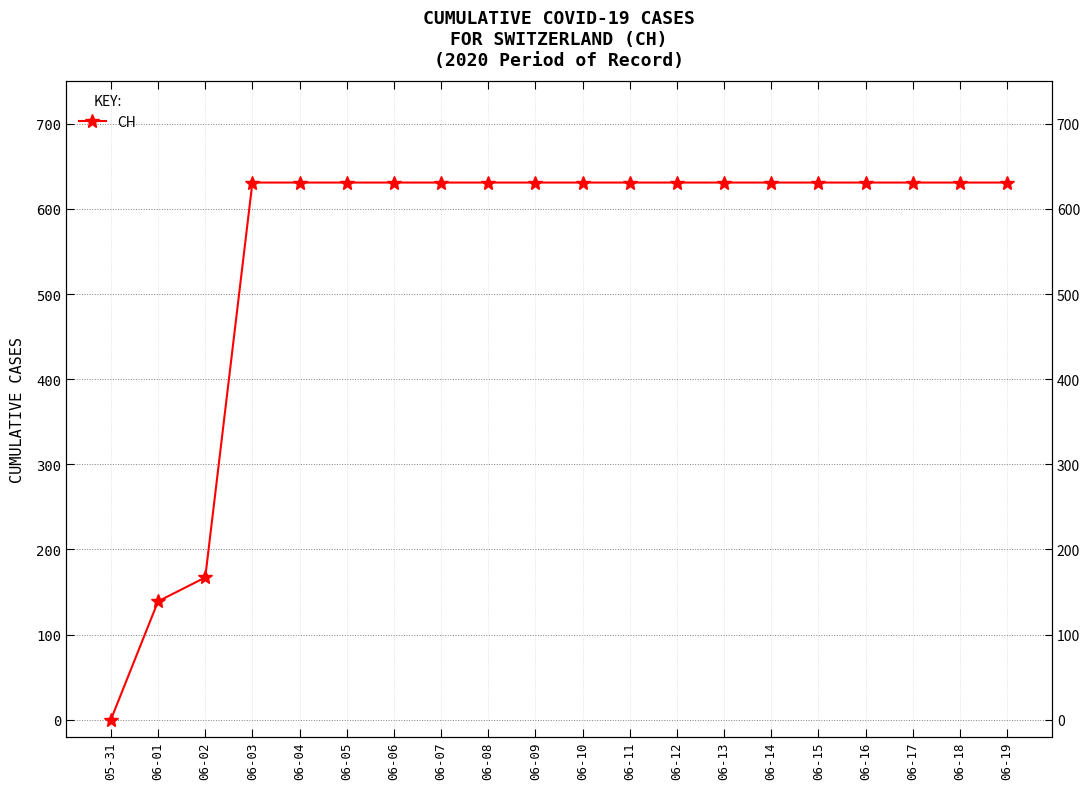

Which label corresponds to the largest value in the chart?

06-03